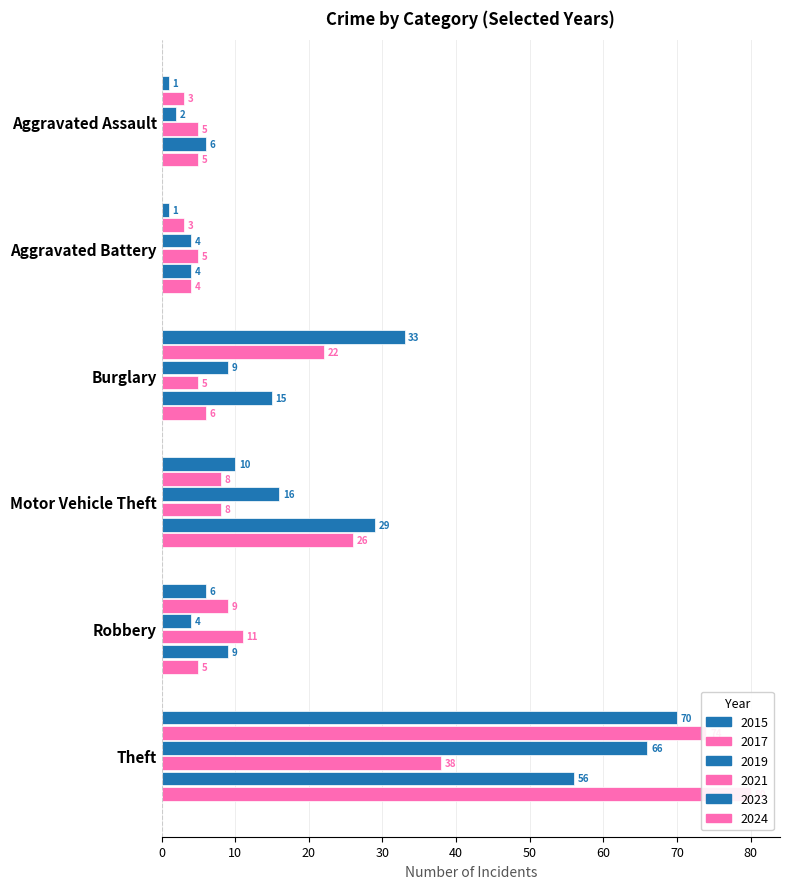

What are all the series names shown in the legend?

2015, 2017, 2019, 2021, 2023, 2024